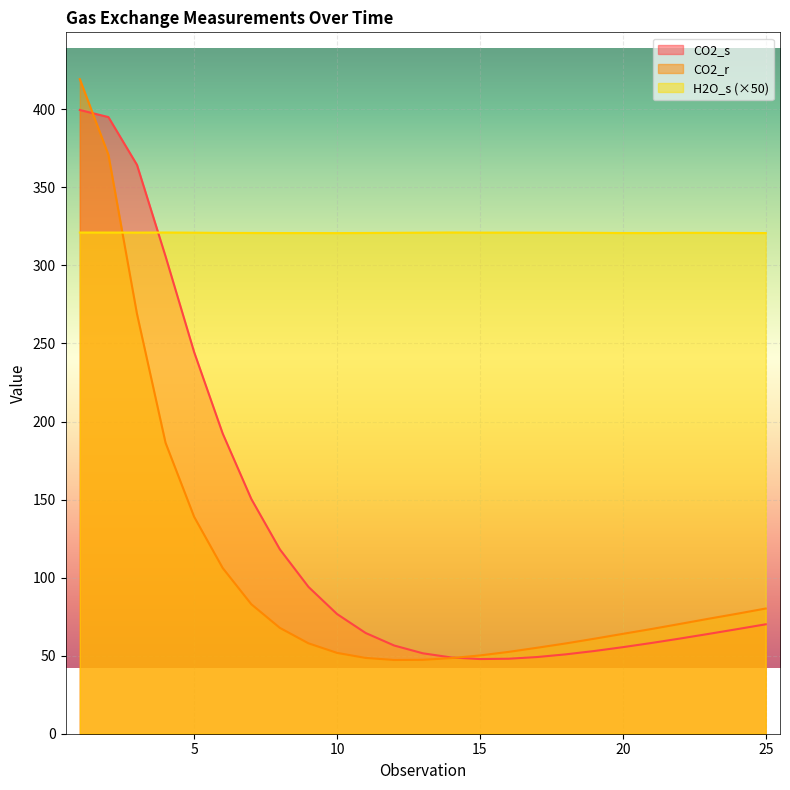

What is the highest value of the CO2_r series?

419.3